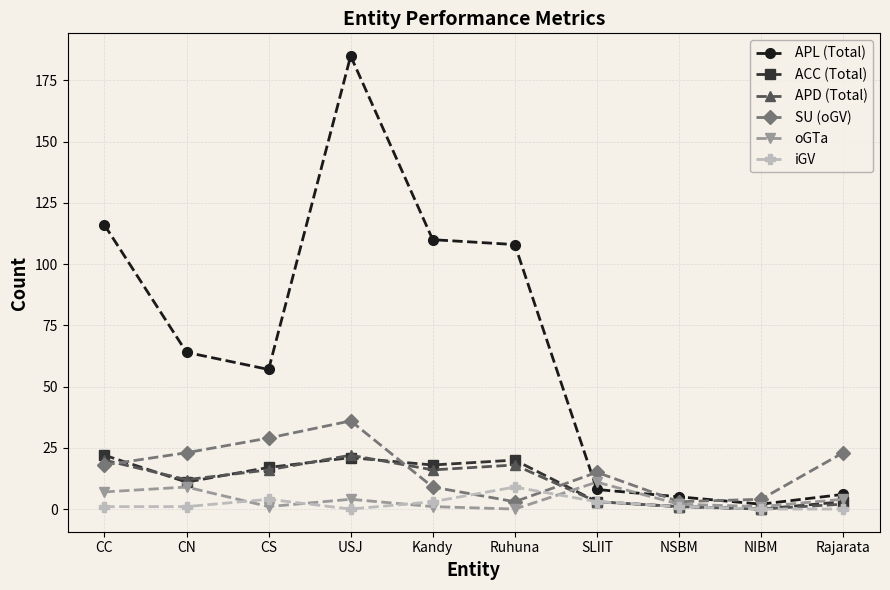

Reading left to right, list all the values displayed in this chart.

APL (Total): CC=116	CN=64	CS=57	USJ=185	Kandy=110	Ruhuna=108	SLIIT=8	NSBM=5	NIBM=2	Rajarata=6
ACC (Total): CC=22	CN=11	CS=17	USJ=21	Kandy=18	Ruhuna=20	SLIIT=3	NSBM=1	NIBM=0	Rajarata=3
APD (Total): CC=20	CN=12	CS=16	USJ=22	Kandy=16	Ruhuna=18	SLIIT=3	NSBM=1	NIBM=0	Rajarata=2
SU (oGV): CC=18	CN=23	CS=29	USJ=36	Kandy=9	Ruhuna=3	SLIIT=15	NSBM=3	NIBM=4	Rajarata=23
oGTa: CC=7	CN=9	CS=1	USJ=4	Kandy=1	Ruhuna=0	SLIIT=11	NSBM=2	NIBM=1	Rajarata=4
iGV: CC=1	CN=1	CS=4	USJ=0	Kandy=3	Ruhuna=9	SLIIT=3	NSBM=1	NIBM=0	Rajarata=0